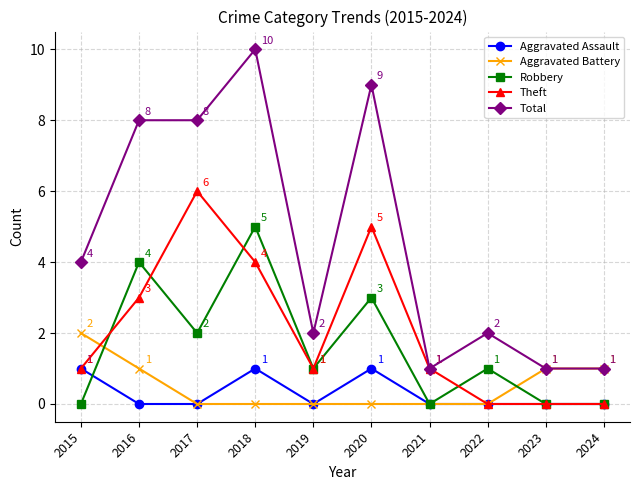

The Aggravated Battery series shows -1 at 2017. True or false?

False